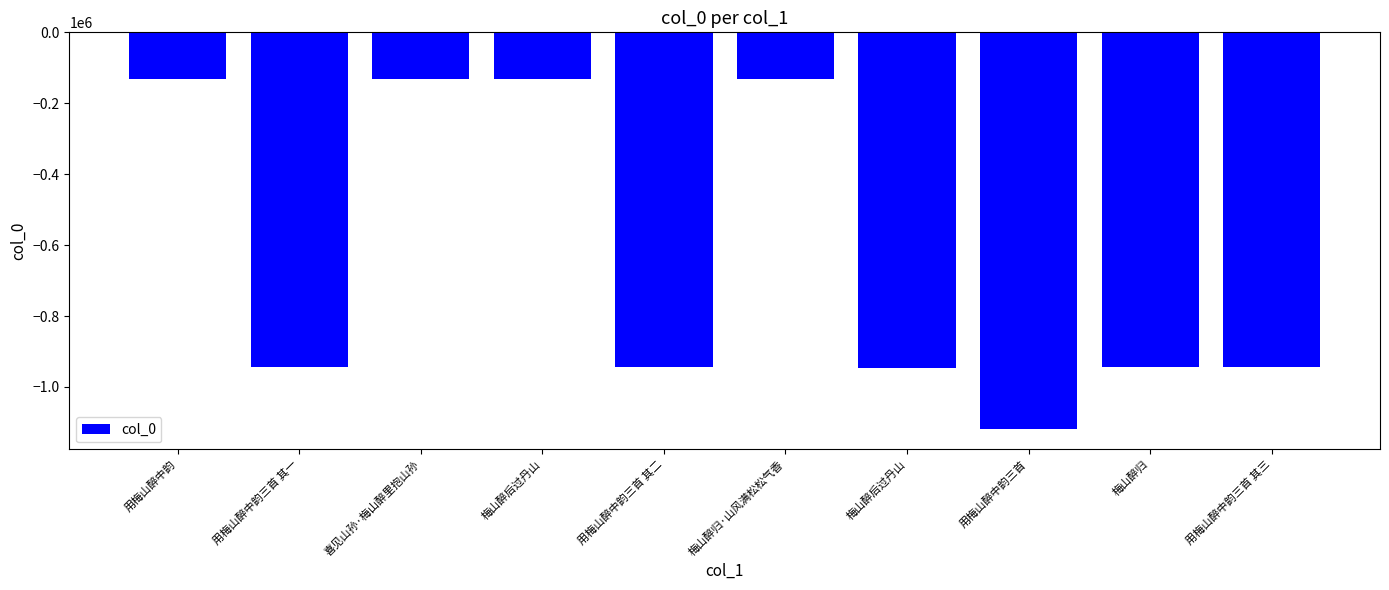

What is the approximate value at 梅山醉归·山风满松松气香, to the nearest 100?

-131500